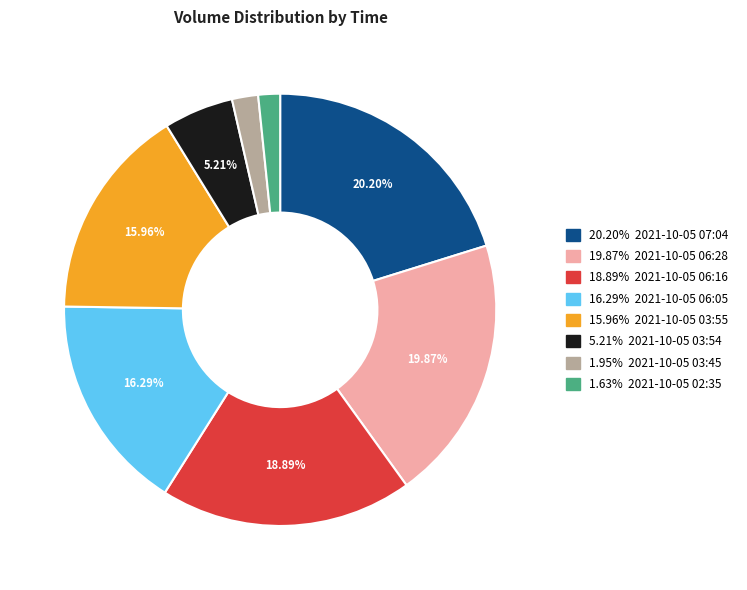

How many slices are in this pie chart?

8